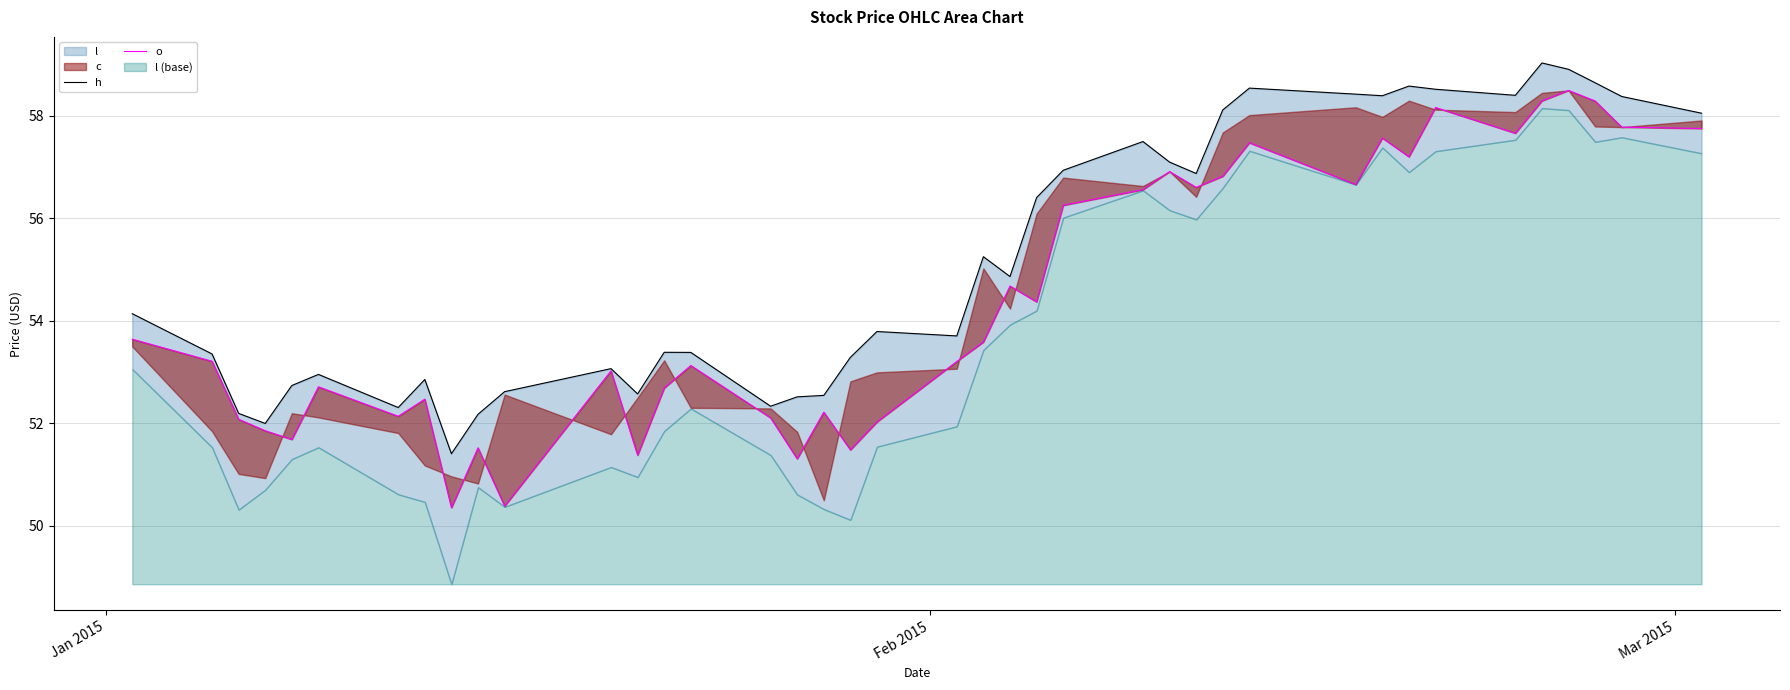

Reading left to right, extract all data points from this chart.

h: 54.1	53.4	52.2	52.0	52.7	53.0	52.3	52.9	51.4	52.2	52.6	53.1	52.6	53.4	53.4	52.3	52.5	52.5	53.3	53.8	53.7	55.3	54.9	56.4	56.9	57.5	57.1	56.9	58.1	58.5	58.4	58.4	58.6	58.5	58.4	59.0	58.9	58.6	58.4	58.1
o: 53.6	53.2	52.1	51.9	51.7	52.7	52.1	52.5	50.4	51.5	50.4	53.0	51.4	52.7	53.1	52.1	51.3	52.2	51.5	52.0	53.2	53.6	54.7	54.4	56.3	56.6	56.9	56.6	56.8	57.5	56.7	57.6	57.2	58.2	57.7	58.3	58.5	58.3	57.8	57.8